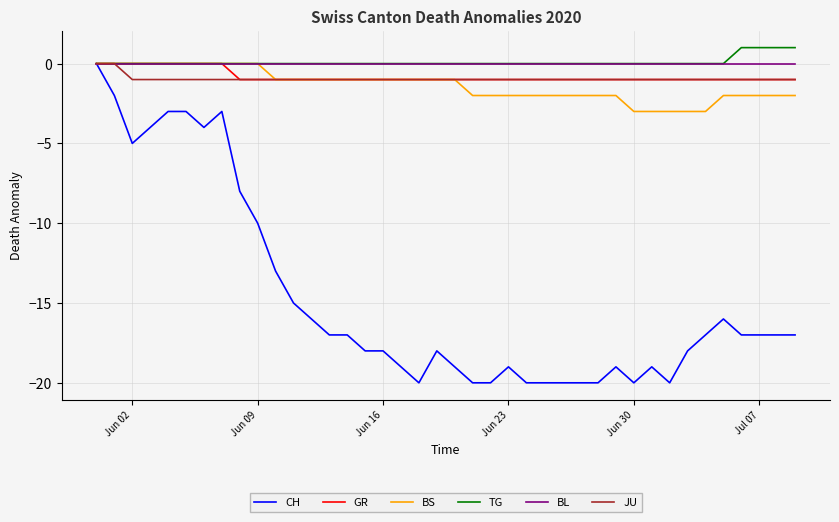

What is the smallest value displayed?

-20